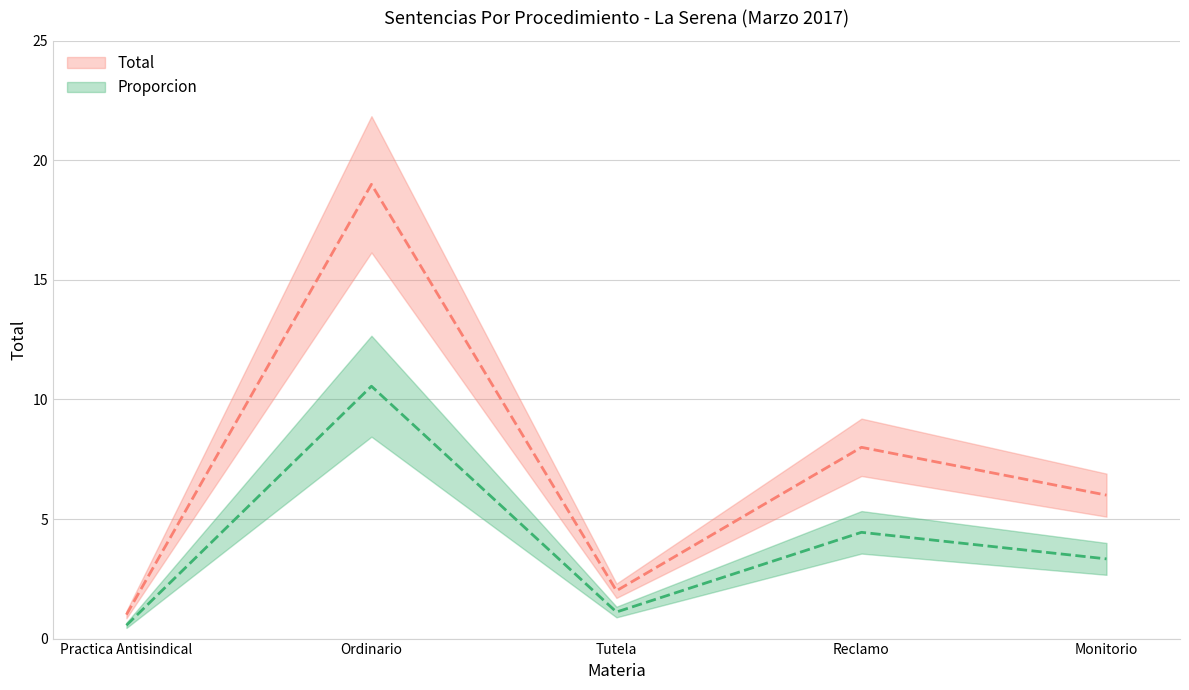

Is it true that Proporcion equals 1.8 at Tutela?

False